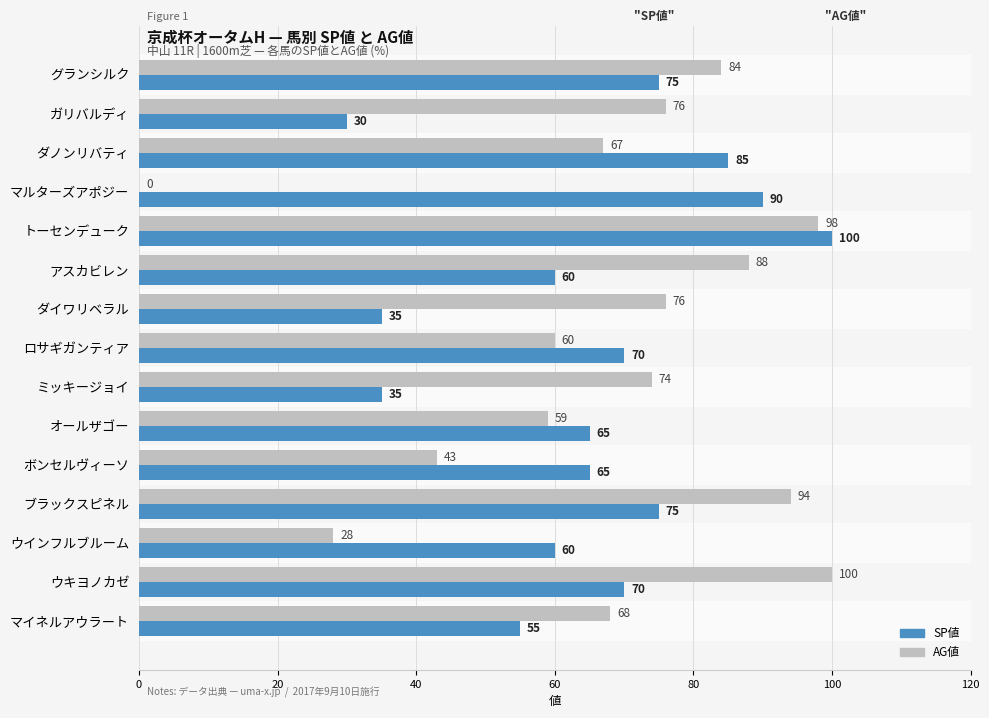

What is the sum of the SP値 values at マルターズアポジー and ダイワリベラル?

125